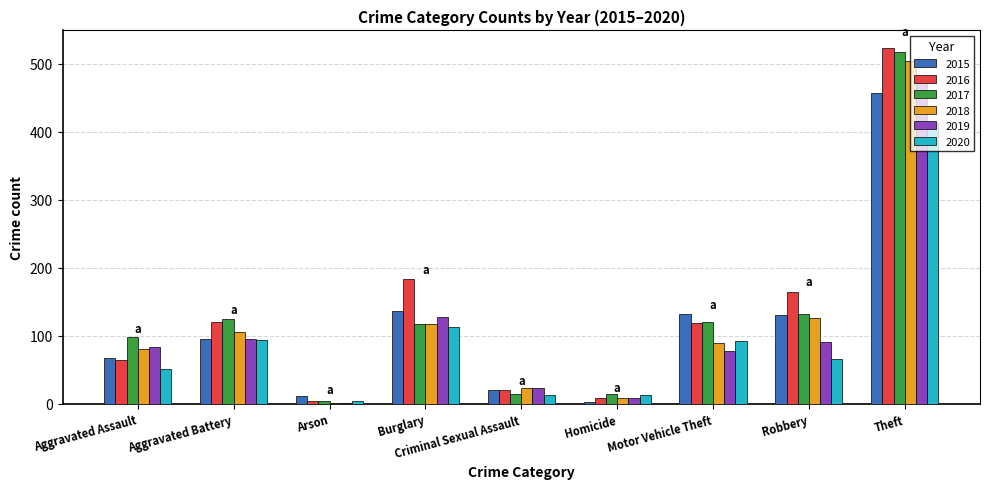

What is the total value across all series at Robbery?

711